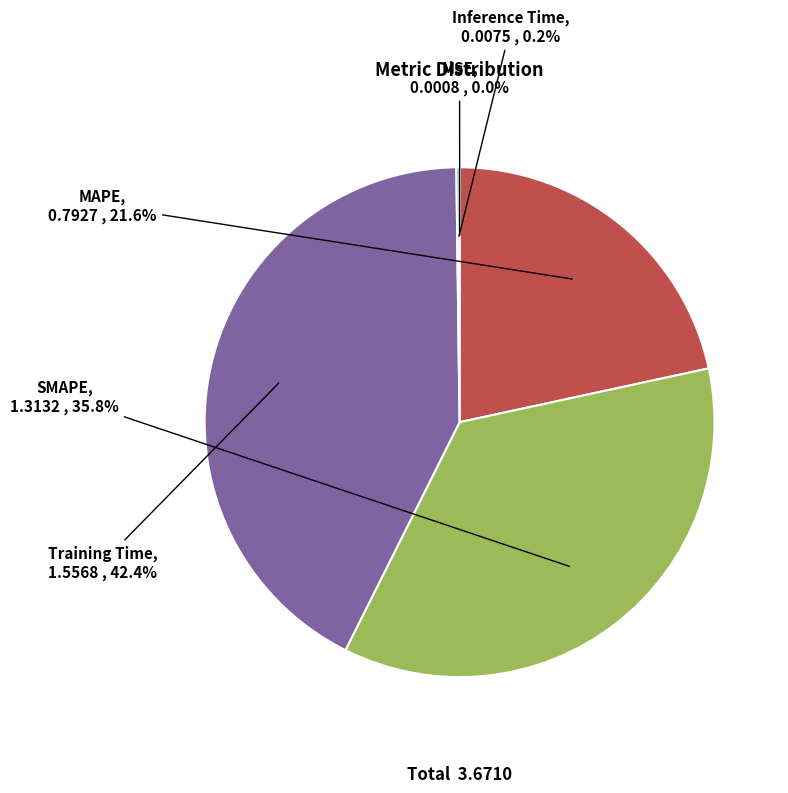

Does any single category account for the majority?

No